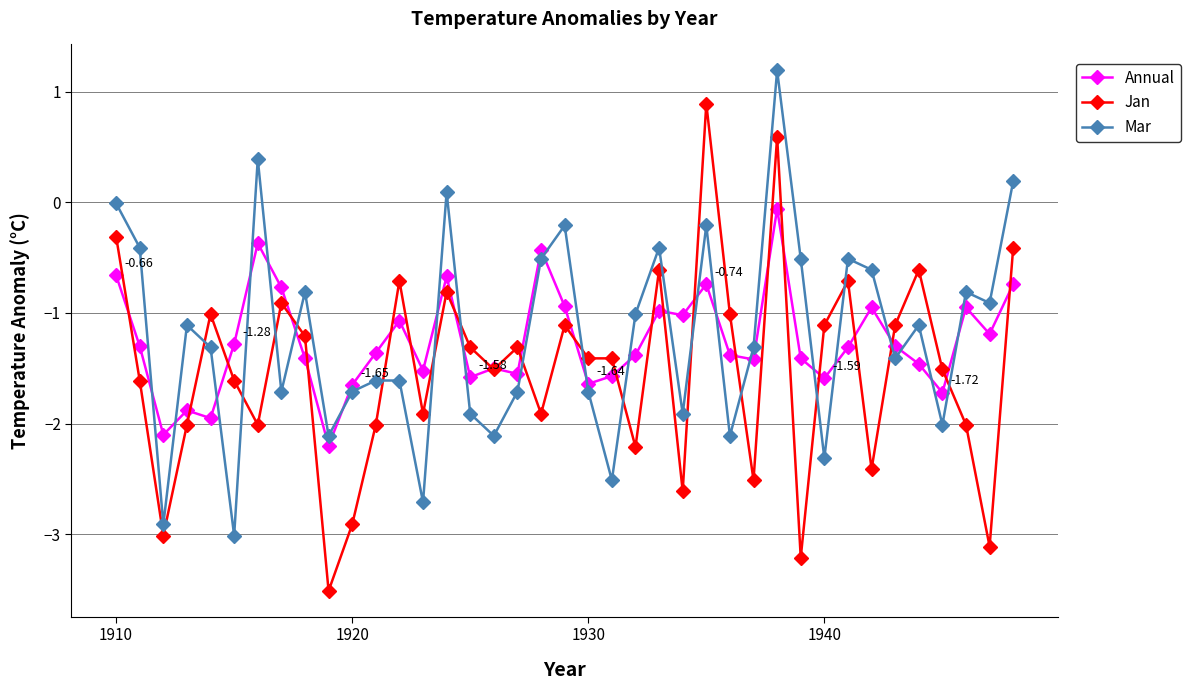

Rank the series by their maximum value, from highest to lowest.

Mar, Jan, Annual